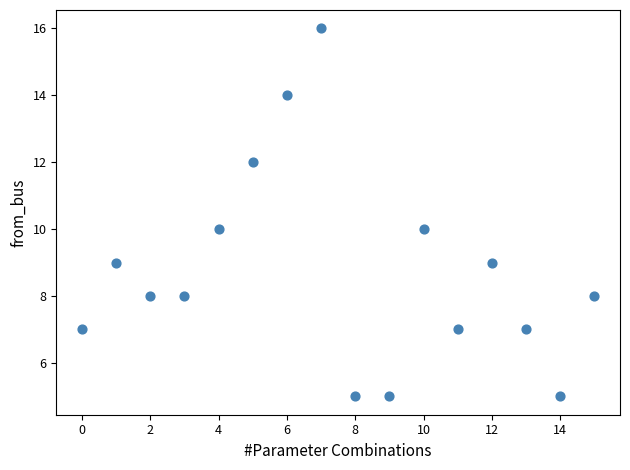

What is the range of Y values (max minus min)?

11